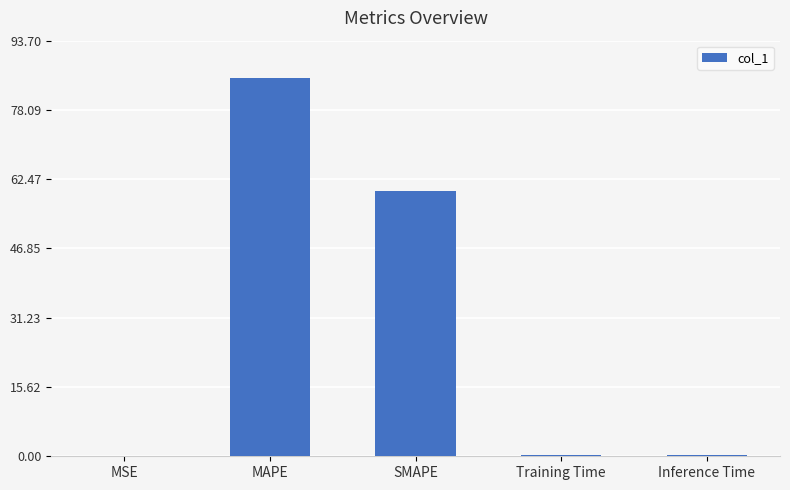

What is the greatest value displayed?

85.2